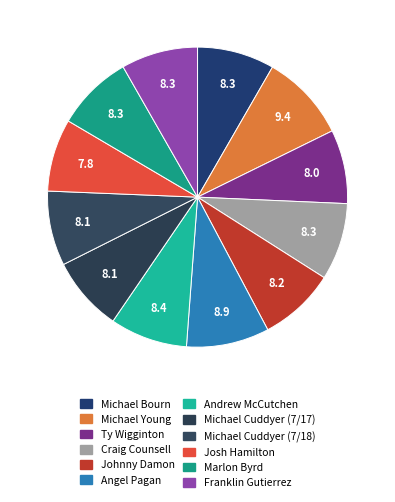

How many segments does this pie chart have?

12